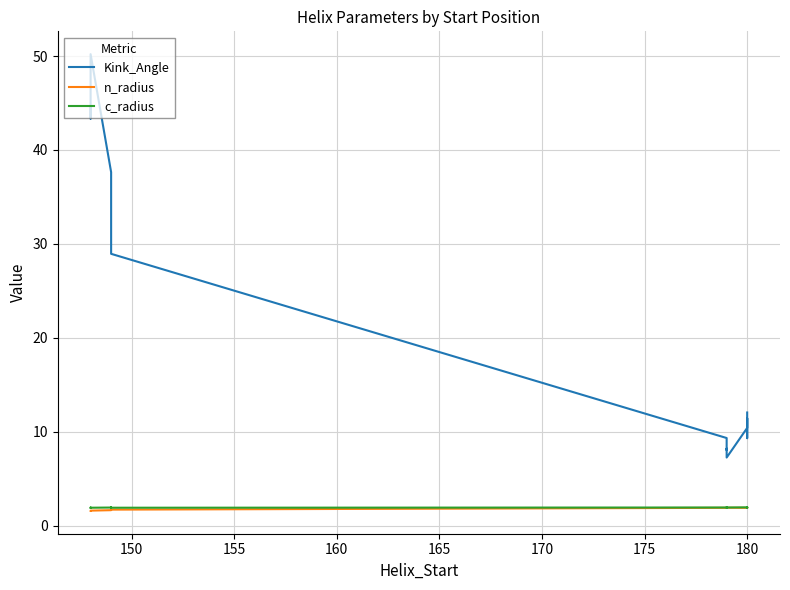

True or false: n_radius and Kink_Angle intersect in this chart.

False